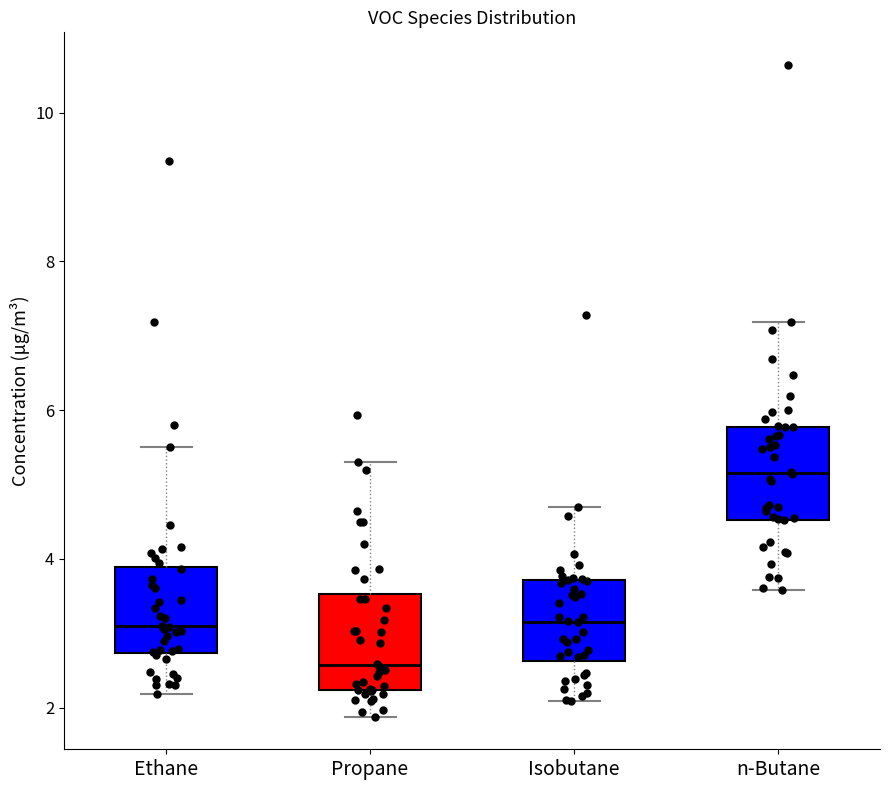

Reading left to right, read every box against the y-axis: the position of its median line, the range the box covers, and the ends of its whiskers. The values are not printed on the chart, so give them approximately, as read against the axis.

Ethane: median 3.0, box 2.8 to 3.8, whiskers 2.2 to 5.6
Propane: median 2.6, box 2.2 to 3.6, whiskers 1.8 to 5.2
Isobutane: median 3.2, box 2.6 to 3.8, whiskers 2.0 to 4.6
n-Butane: median 5.2, box 4.6 to 5.8, whiskers 3.6 to 7.2